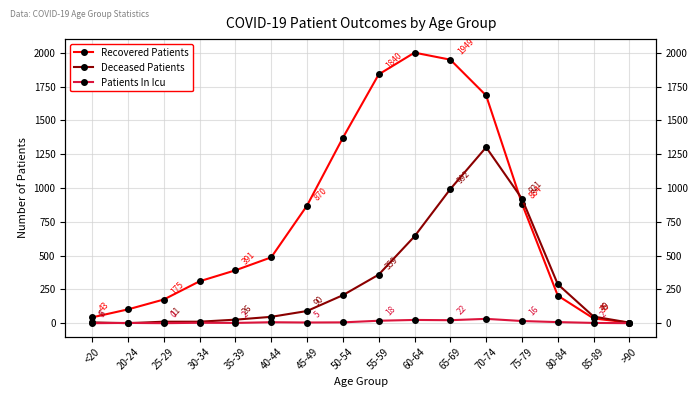

What is the difference between the maximum and minimum values in the Recovered Patients series?

1997